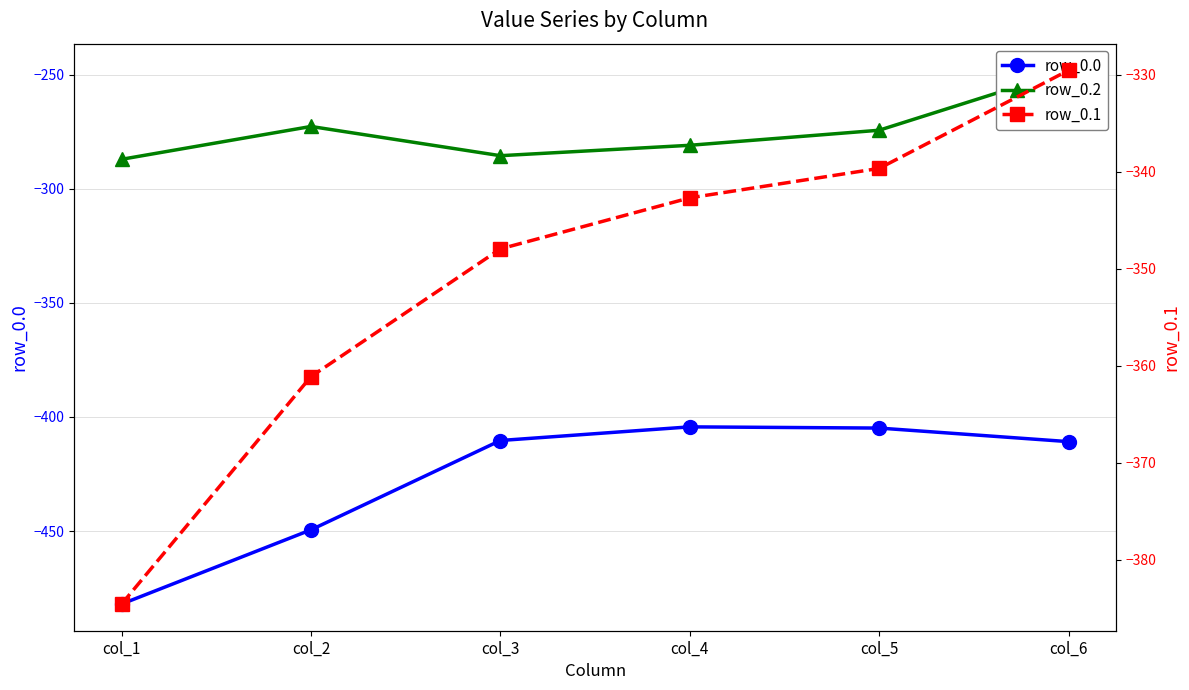

Which series has the largest total across all categories?

row_0.2